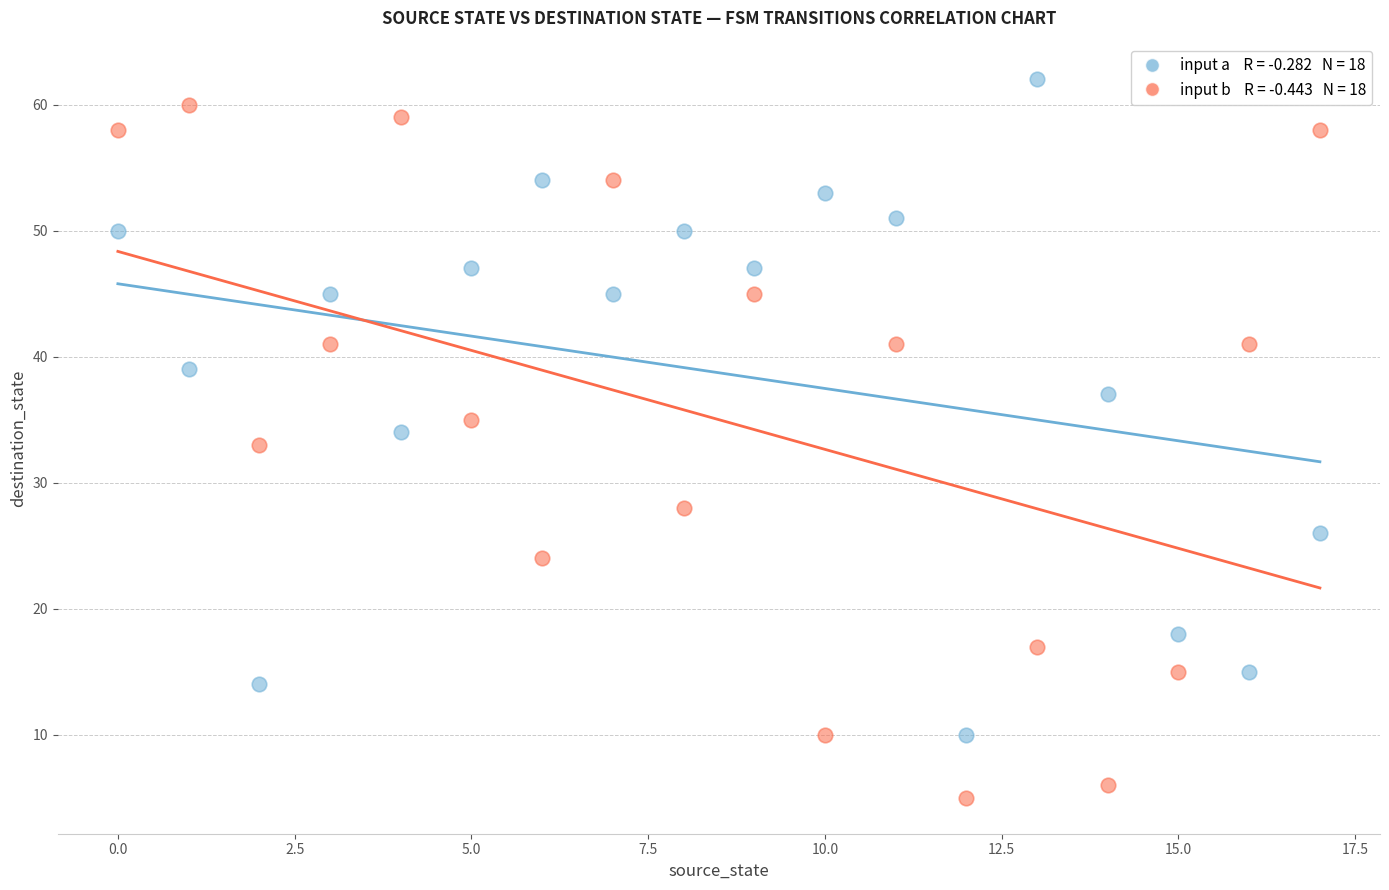

Across all data points, what is the range of Y values (max minus min)?

57